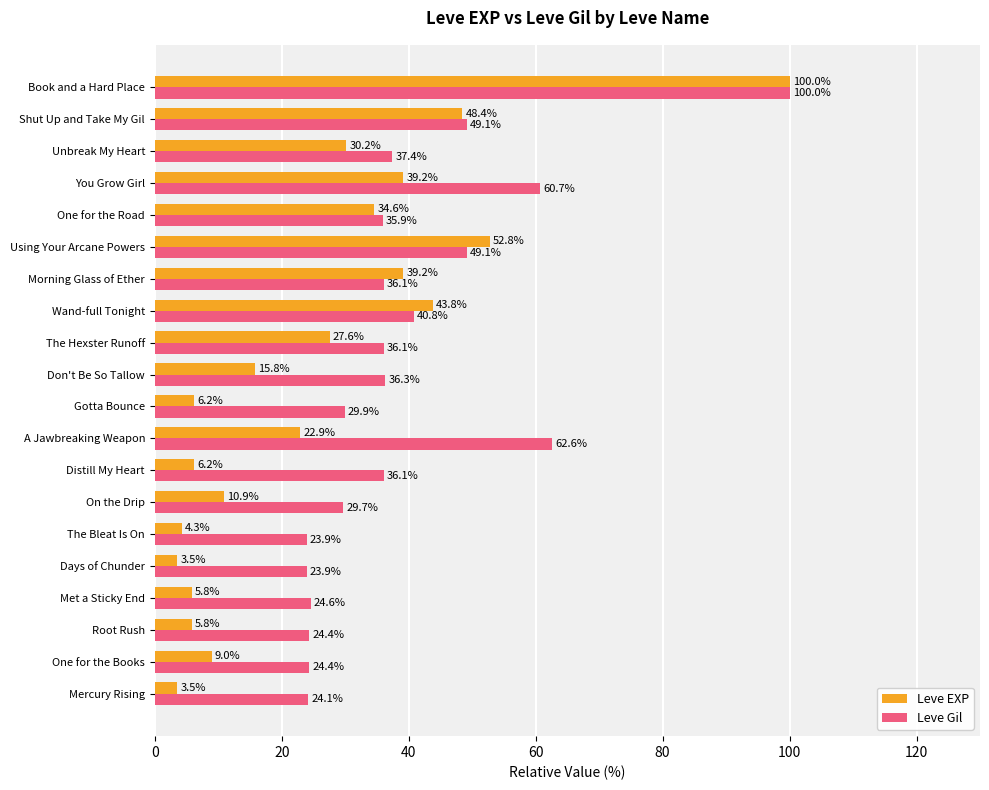

Between Gotta Bounce and Don't Be So Tallow, which series saw the biggest shift?

Leve EXP